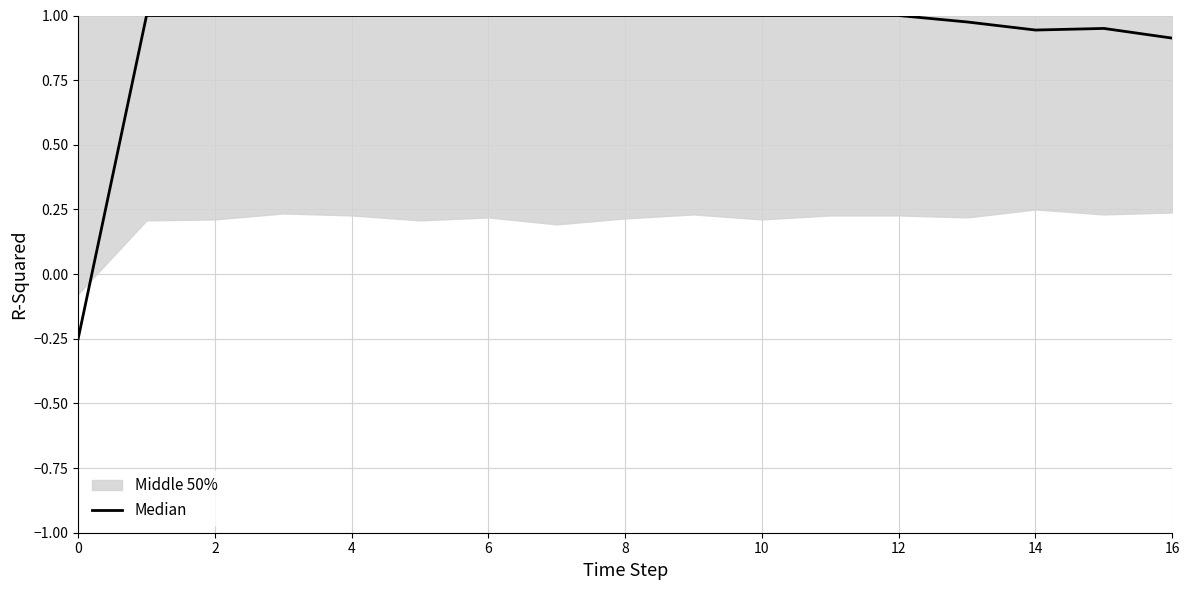

Reading left to right, transcribe all the data shown in this chart.

-0.2	1.0	1.0	1.0	1.0	1.0	1.0	1.0	1.0	1.0	1.0	1.0	1.0	1.0	0.9	1.0	0.9